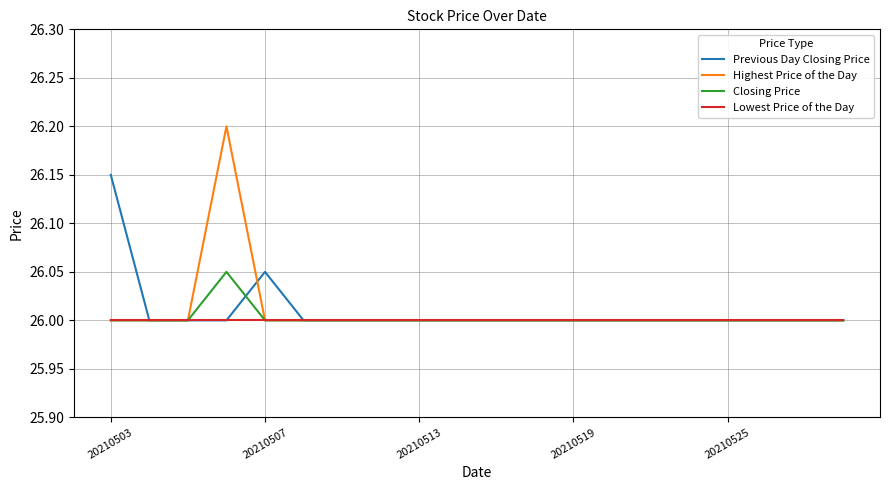

Count the number of data series in this chart.

4